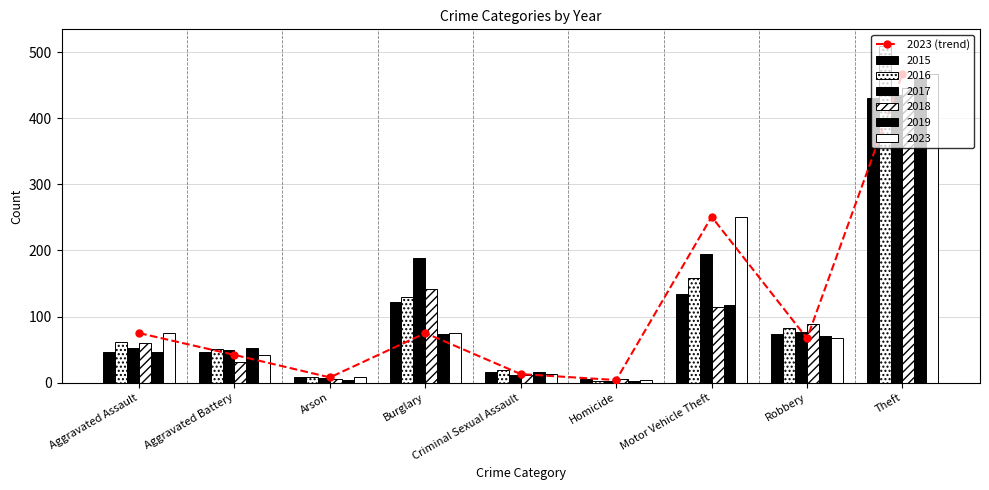

At which category does the chart reach its peak across all series?

Theft